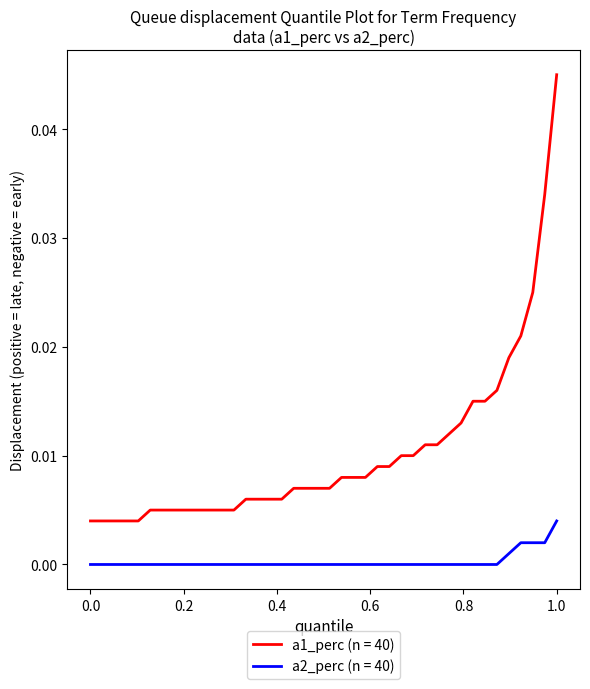

True or false: a2_perc (n = 40) and a1_perc (n = 40) intersect in this chart.

False